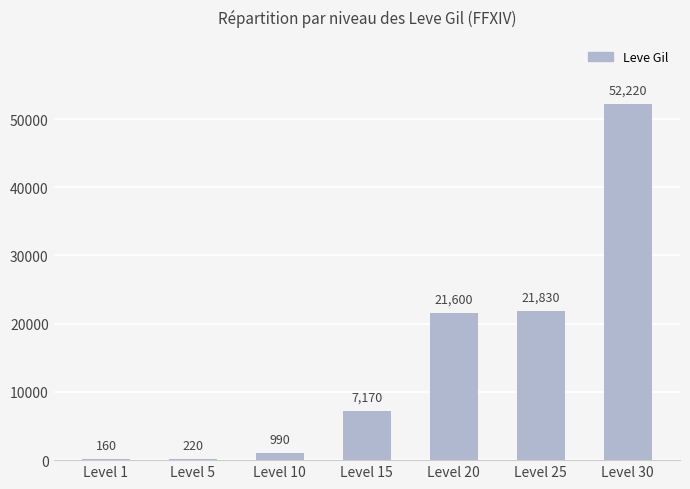

Where is the data nearest to the value 26190?

Level 25